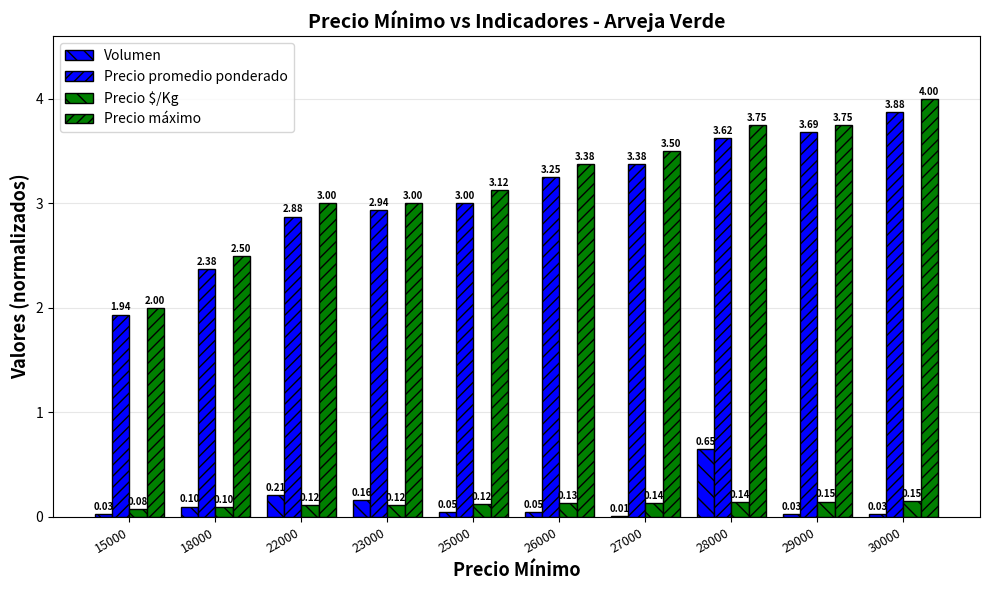

Count the number of data series in this chart.

4